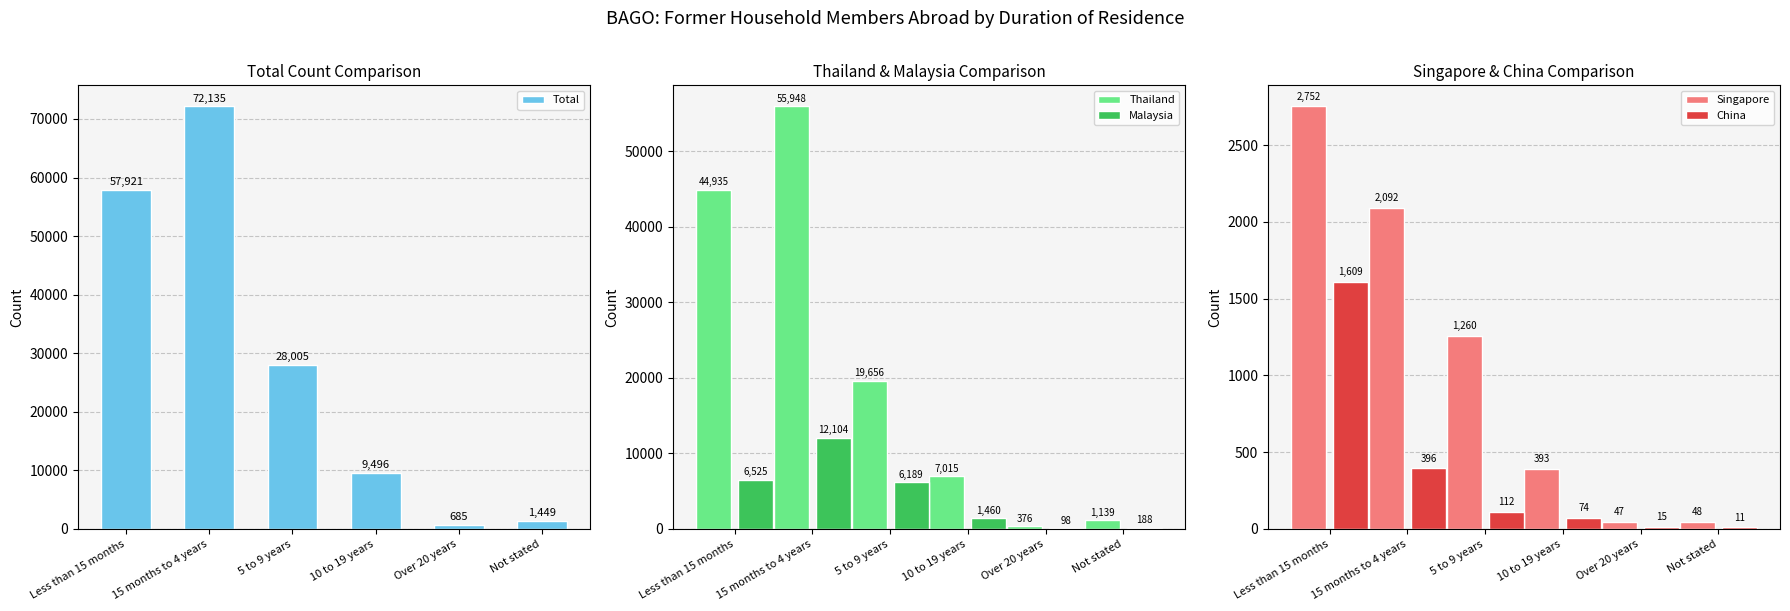

What is the average value of the Singapore series?

1099